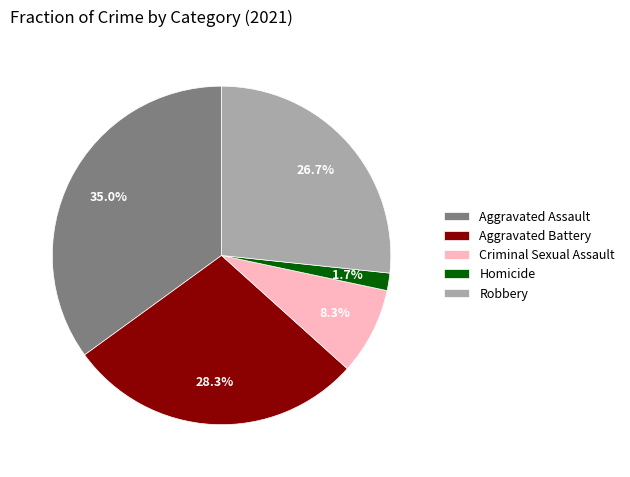

To the nearest percent, what is the difference between the Robbery and Aggravated Battery slice percentages?

2%